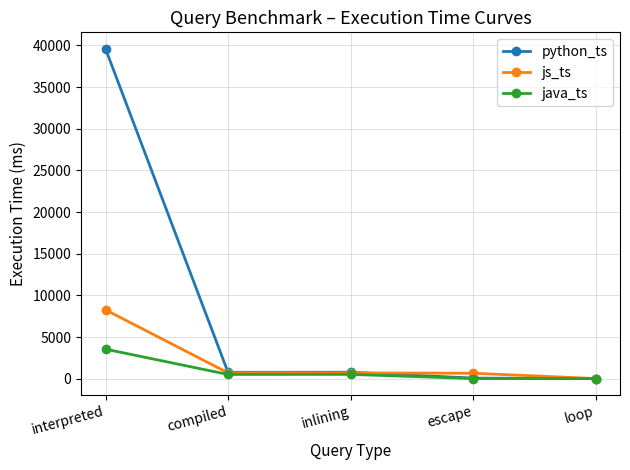

At which label does java_ts first exceed 516?

interpreted